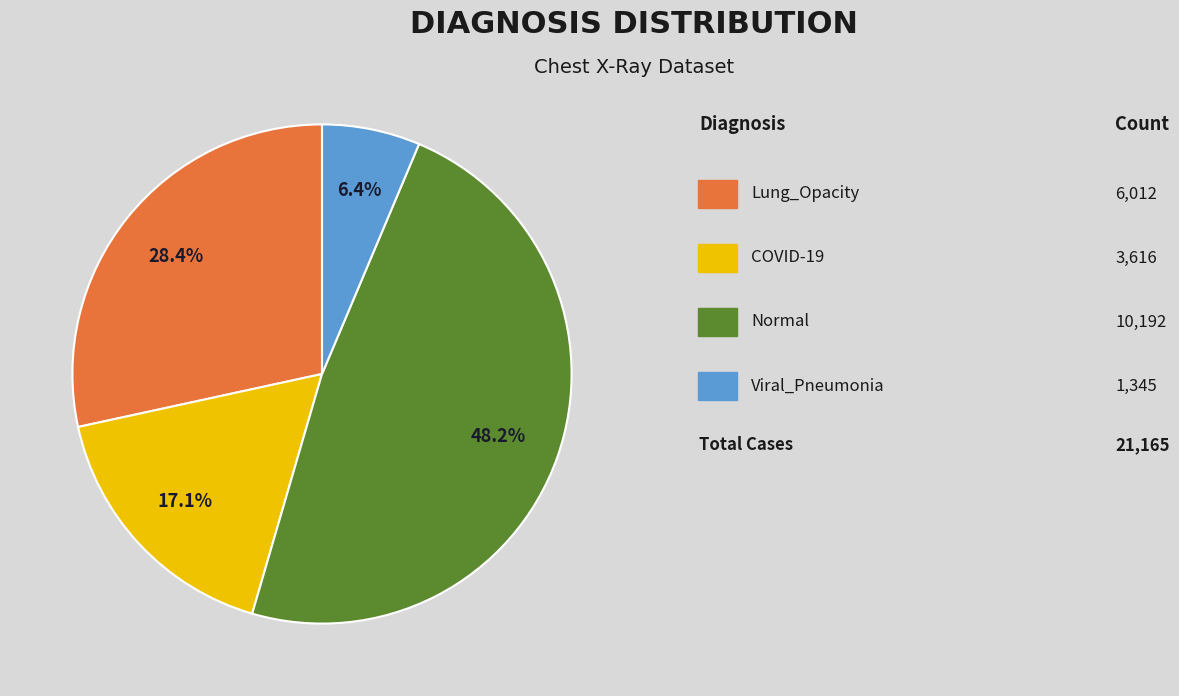

Is there a majority slice in this chart?

No